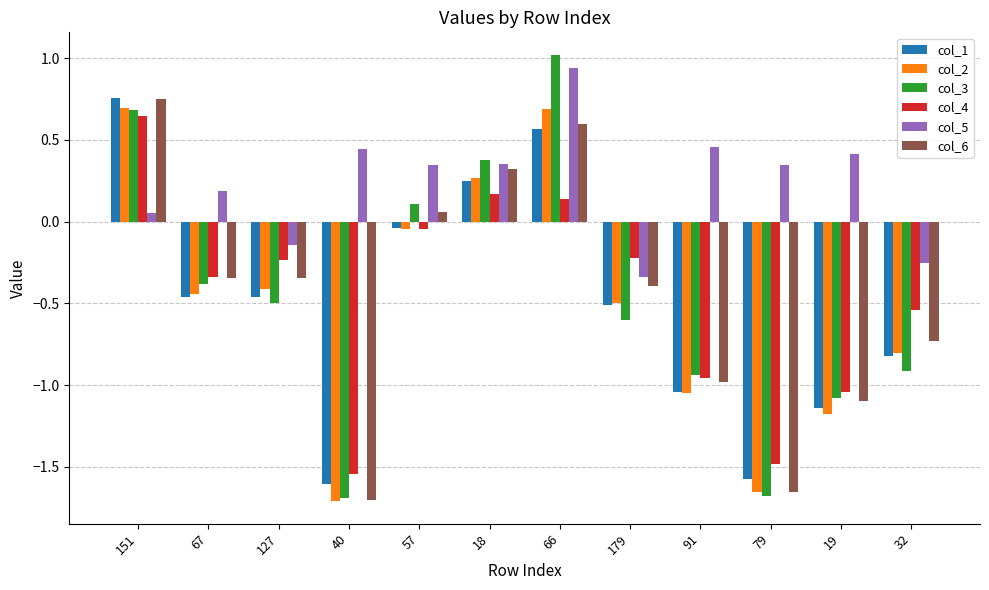

Is the value of col_2 at 66 greater than the value of col_6 at 19?

Yes